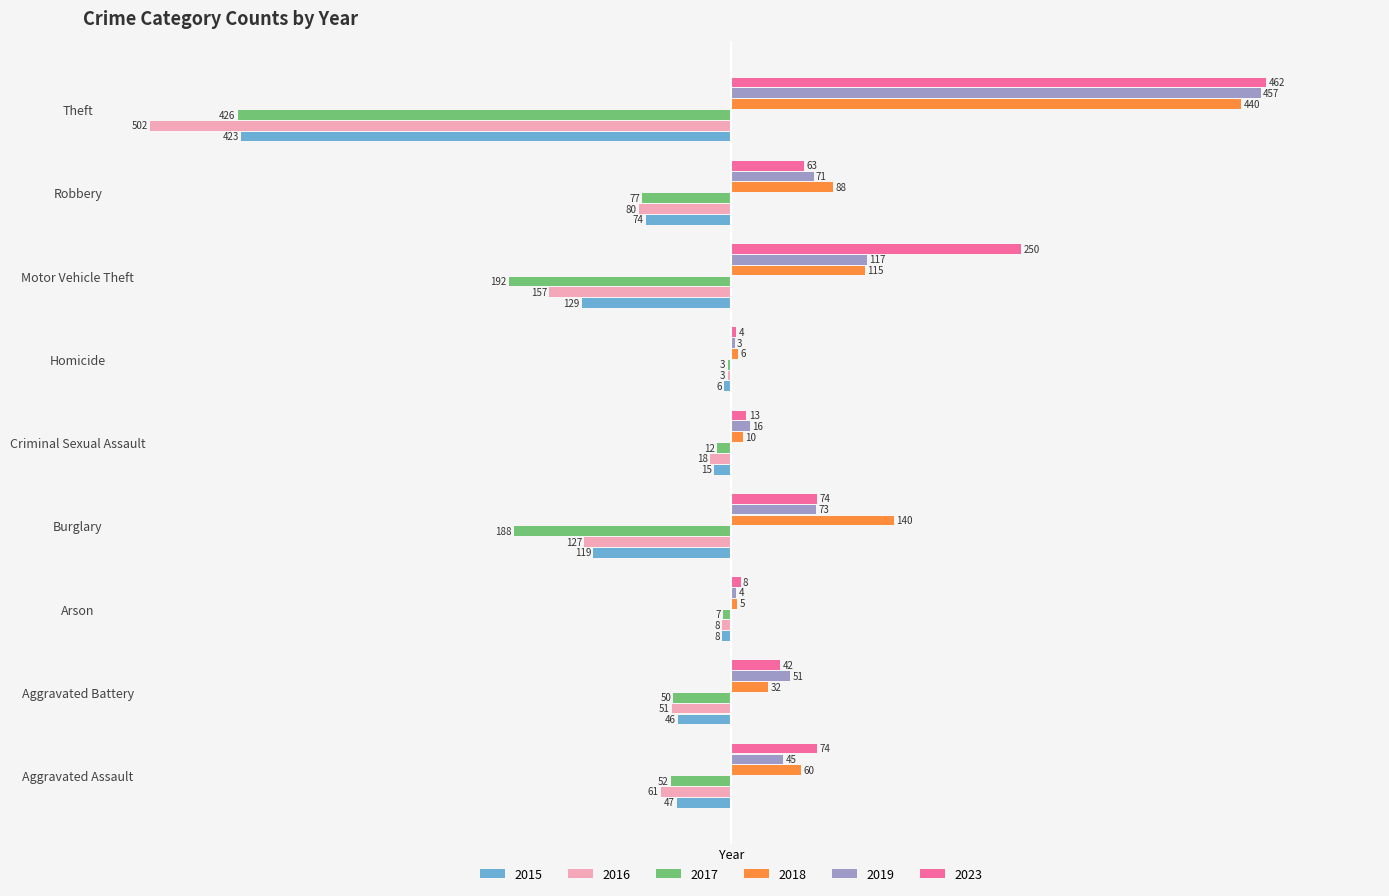

At which category is the sum across all series the highest?

Aggravated Assault